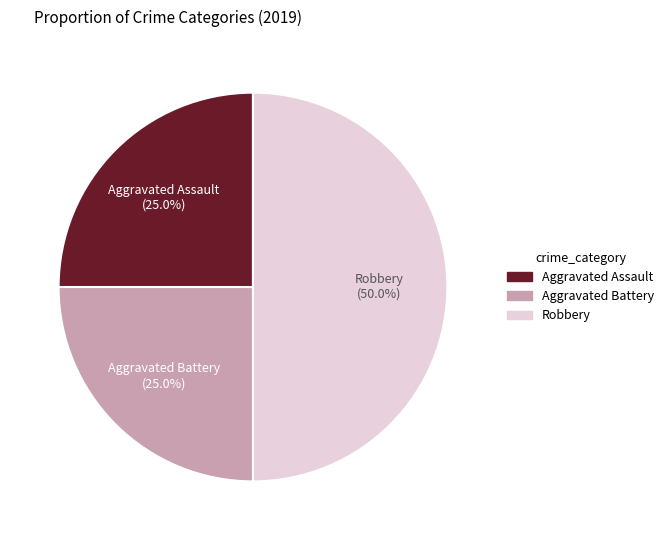

To the nearest percent, what percentage of the pie is Aggravated Battery?

25%